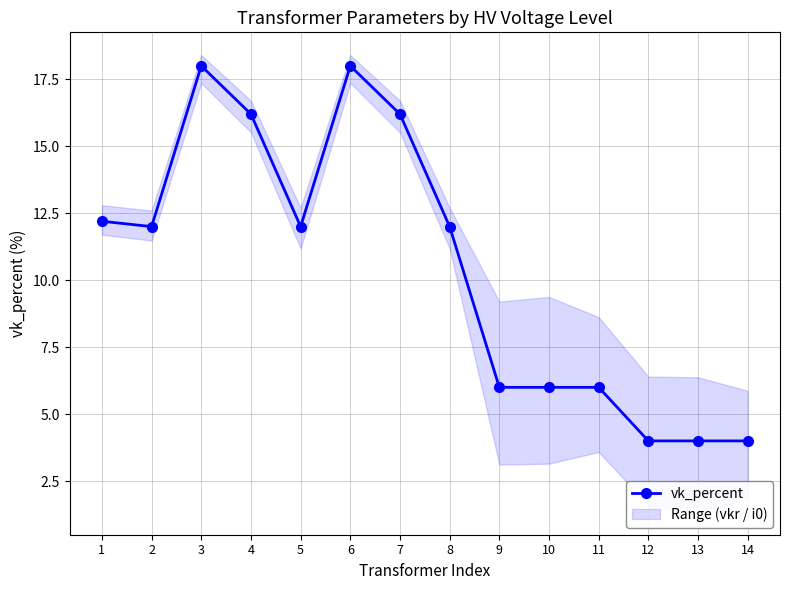

Reading right to left, extract all data points from this chart.

14=4.0	13=4.0	12=4.0	11=6.0	10=6.0	9=6.0	8=12.0	7=16.2	6=18.0	5=12.0	4=16.2	3=18.0	2=12.0	1=12.2